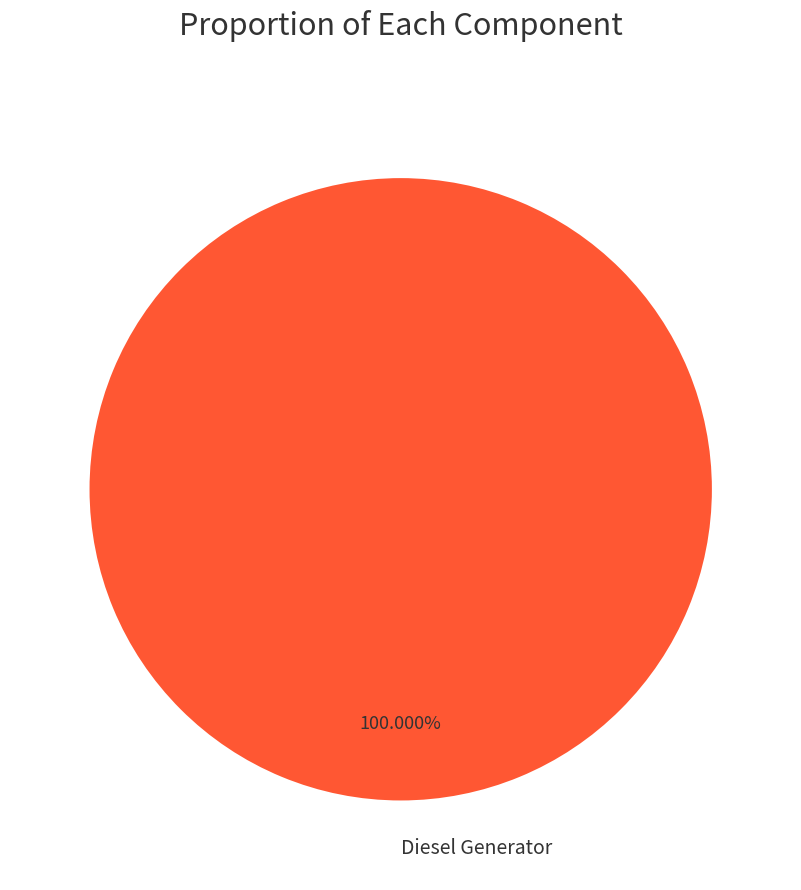

To the nearest percent, what percentage of the pie is Diesel Generator?

100%